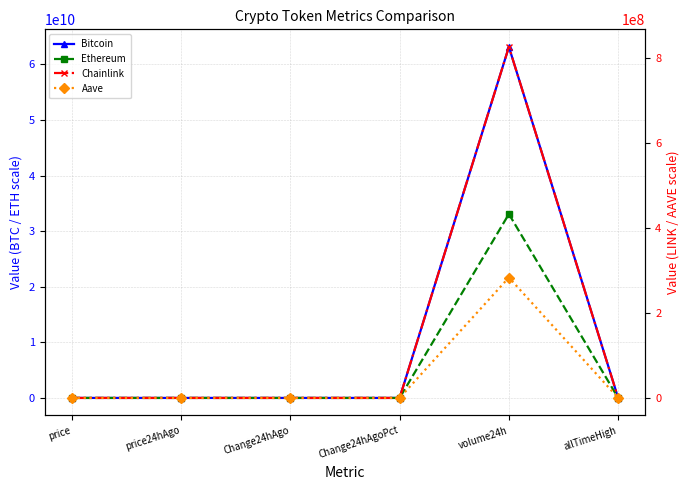

How many values in Aave are below zero?

2